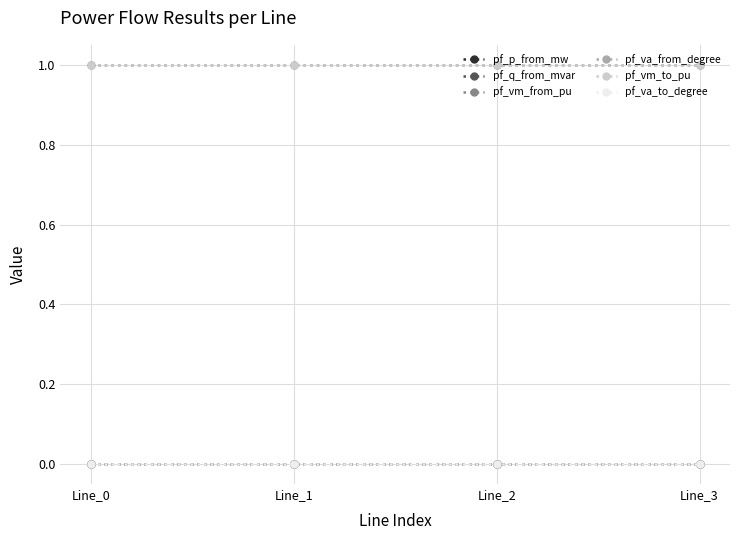

Reading left to right, what are all the values shown in this chart?

pf_p_from_mw: 0.0	-0.0	0.0	-0.0
pf_q_from_mvar: 0.0	0.0	0.0	0.0
pf_vm_from_pu: 1.0	1.0	1.0	1.0
pf_va_from_degree: -0.0	-0.0	-0.0	-0.0
pf_vm_to_pu: 1.0	1.0	1.0	1.0
pf_va_to_degree: -0.0	-0.0	-0.0	-0.0